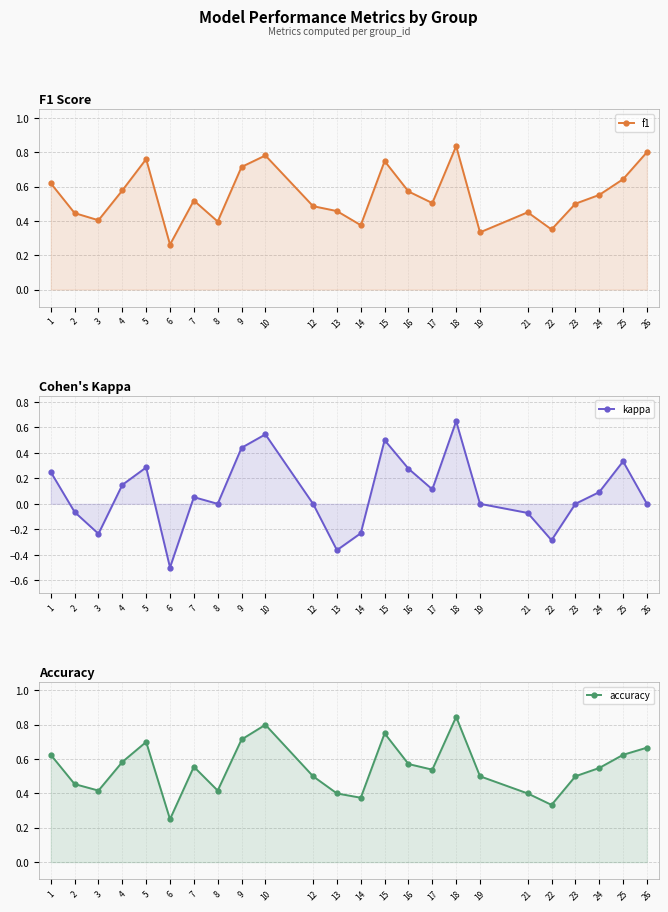

Between 5 and 15, which series saw the biggest shift?

kappa